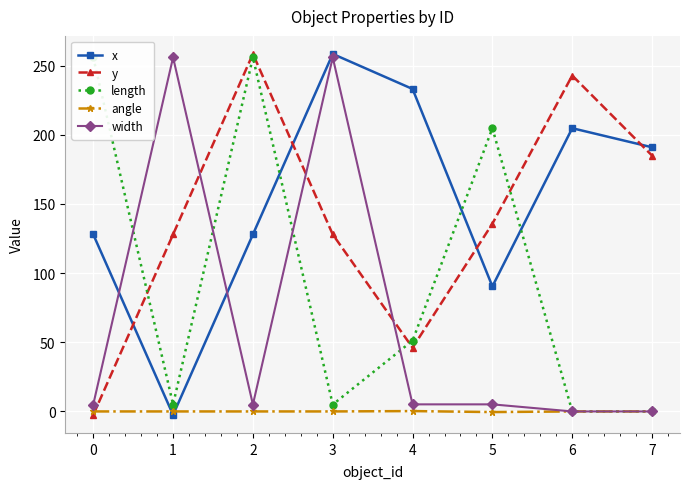

Read the y value at 0.

-2.5